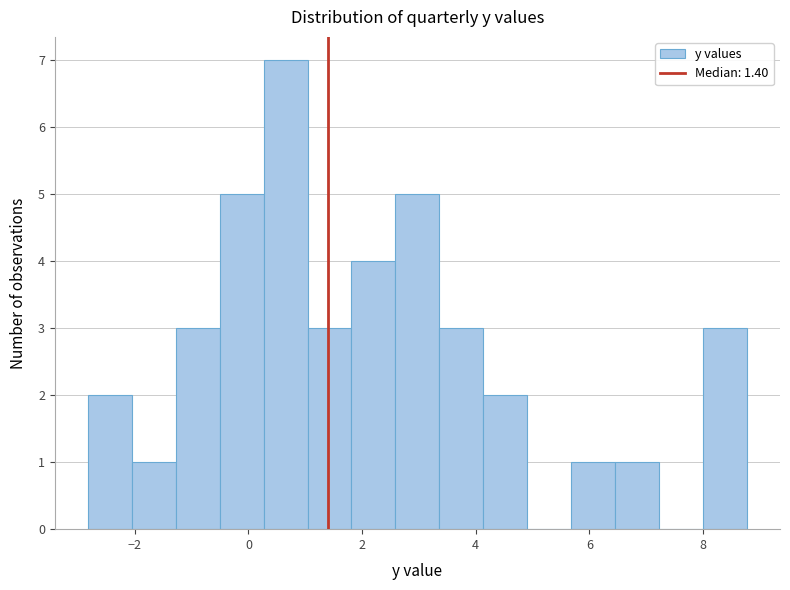

Read against the x-axis, roughly where is the centre of the tallest bar?

0.6